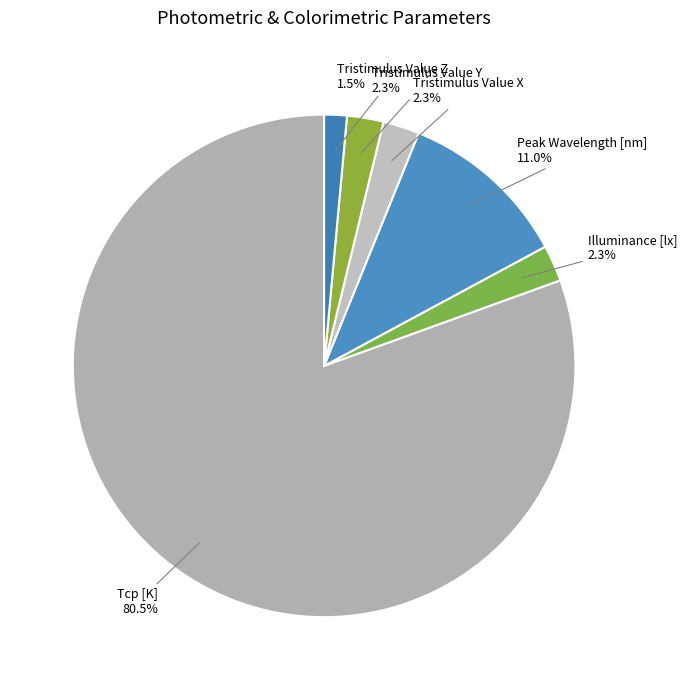

What is the smallest slice in the pie chart?

Tristimulus Value Z